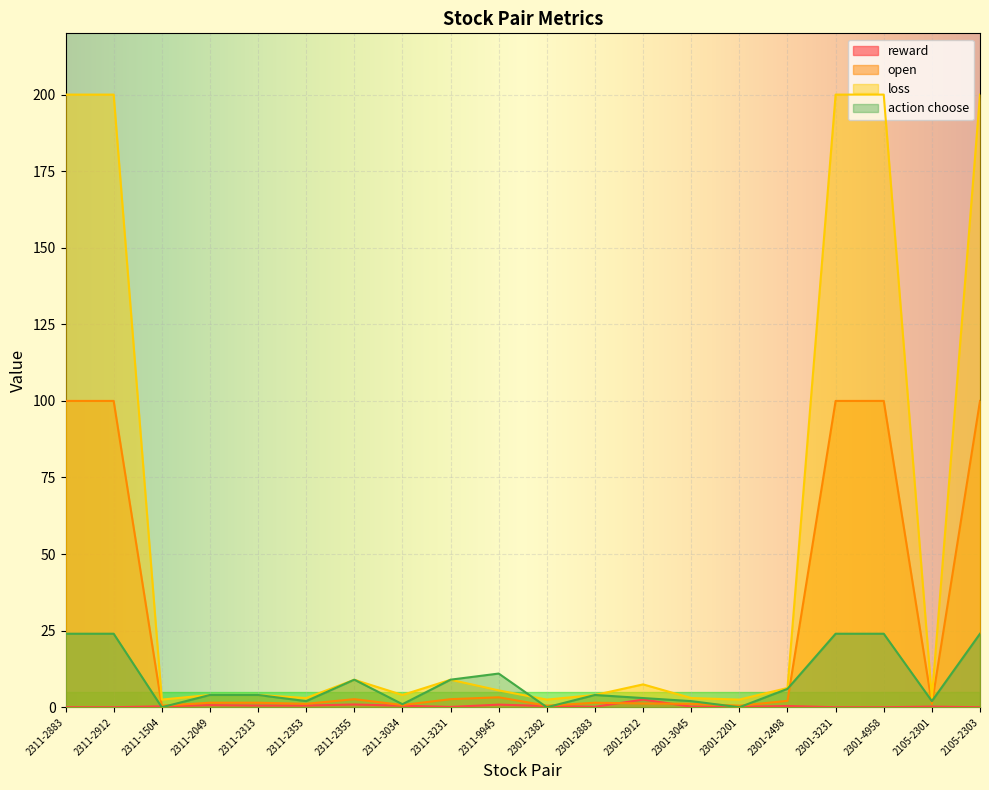

At how many categories does at least one series exceed 13?

5